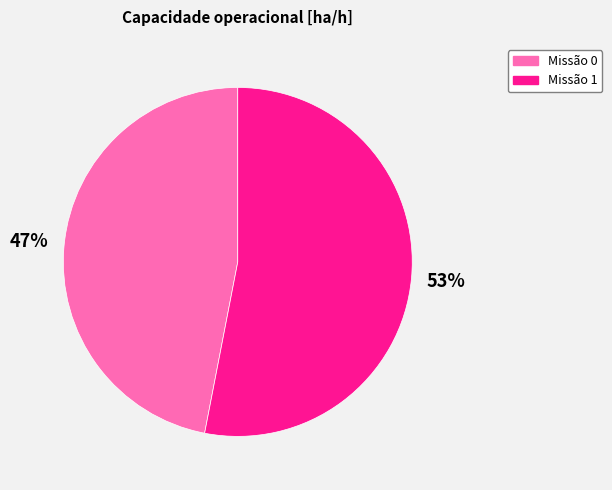

Do Missão 0 and Missão 1 together represent more than half of the pie?

Yes